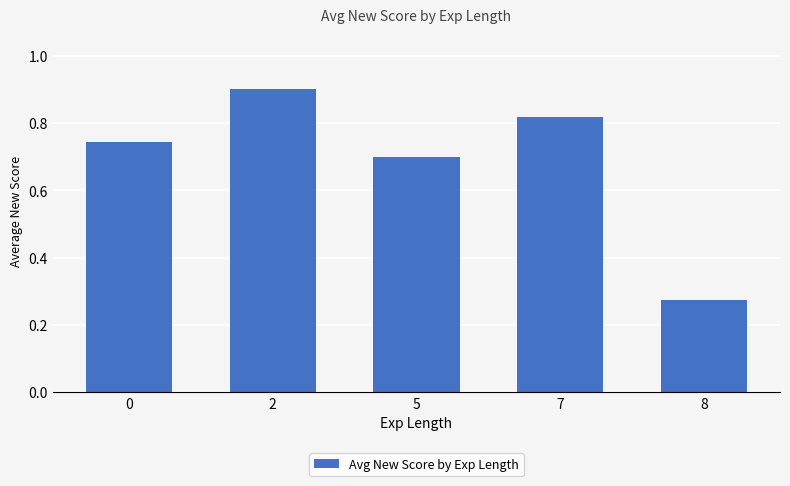

What is the sum of all values?

3.4